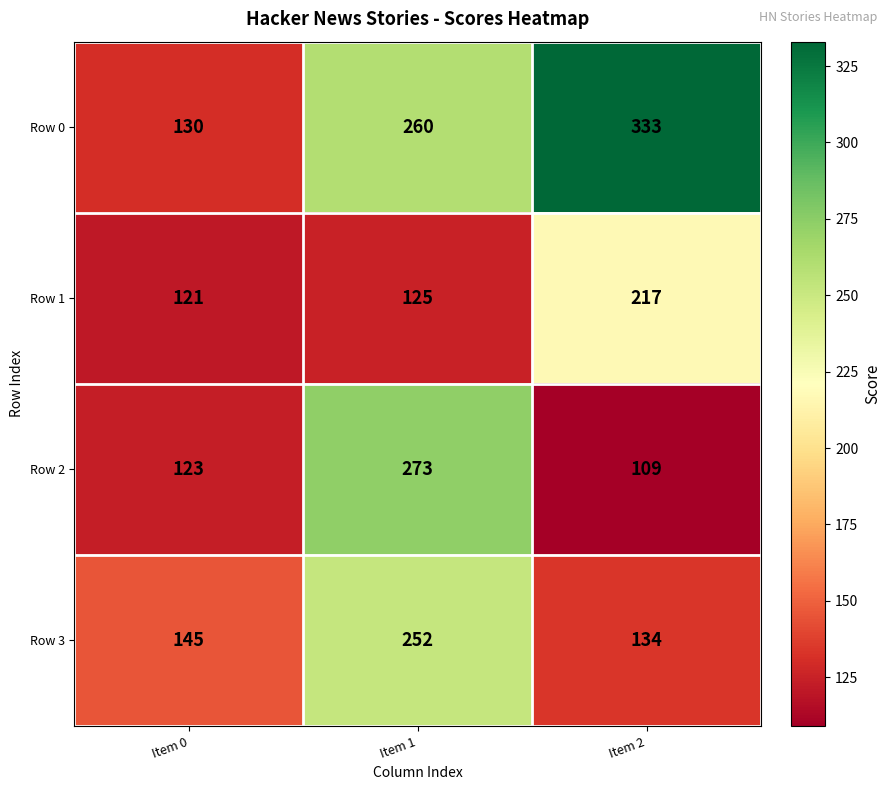

Is it true that Row 0 equals 260 at Item 1?

True